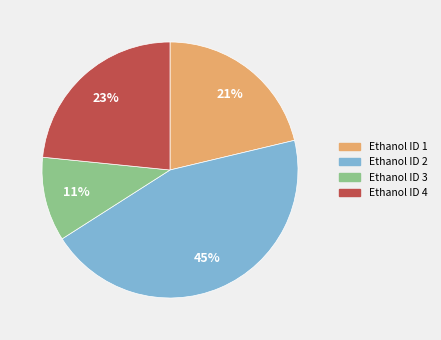

To the nearest percent, what percentage of the pie is Ethanol ID 2?

45%